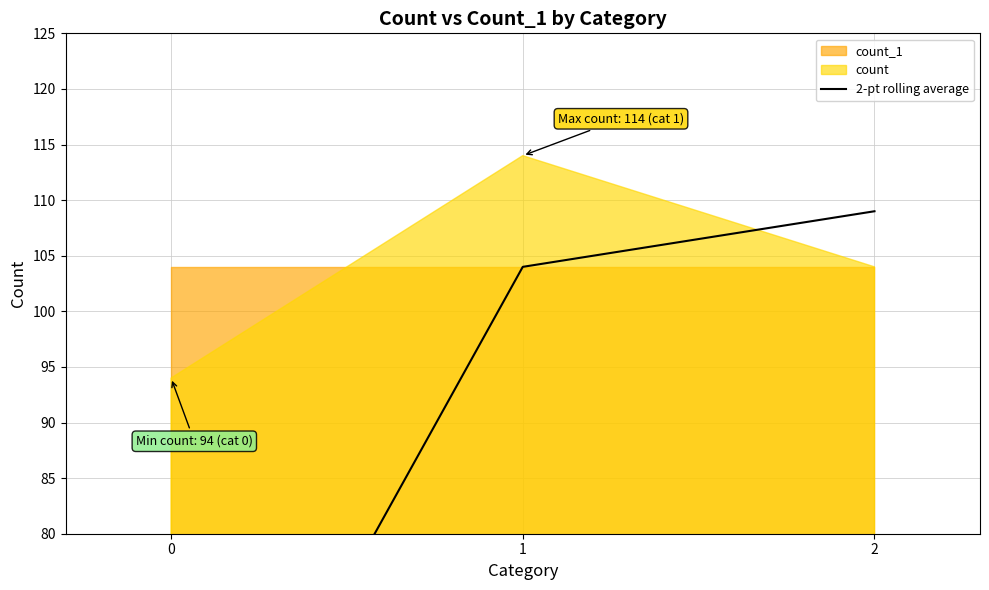

How many lines are shown in the chart?

1